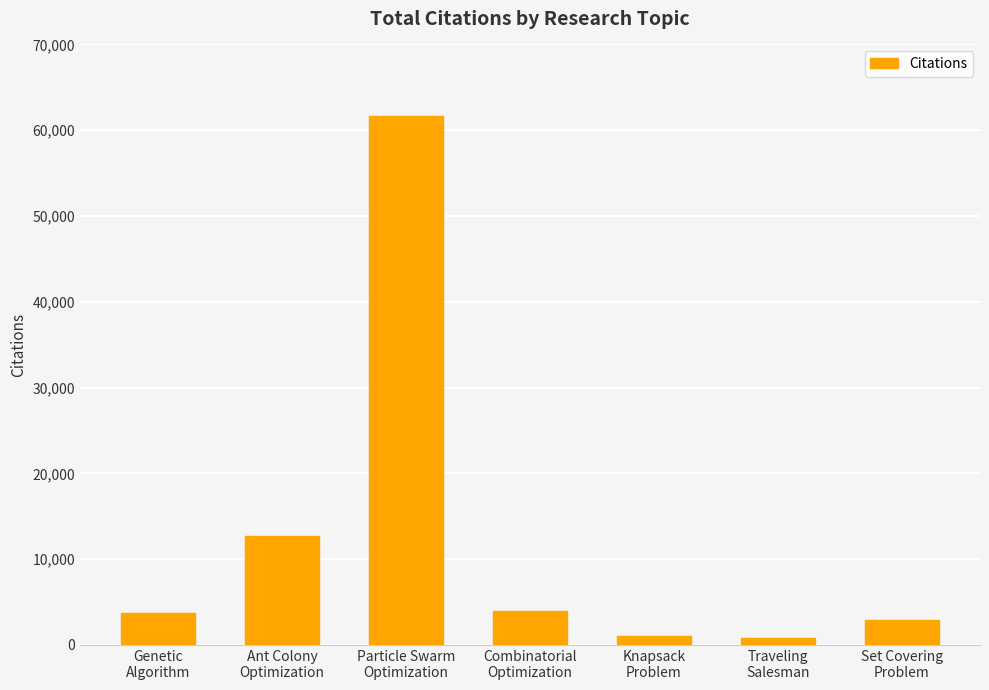

How many series are shown in this chart?

1